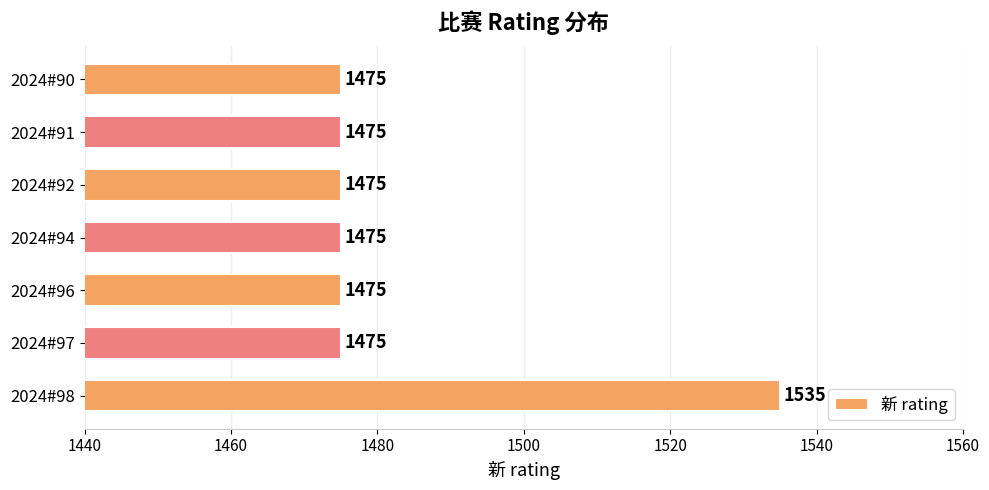

What is the difference between the maximum and second lowest values?

60